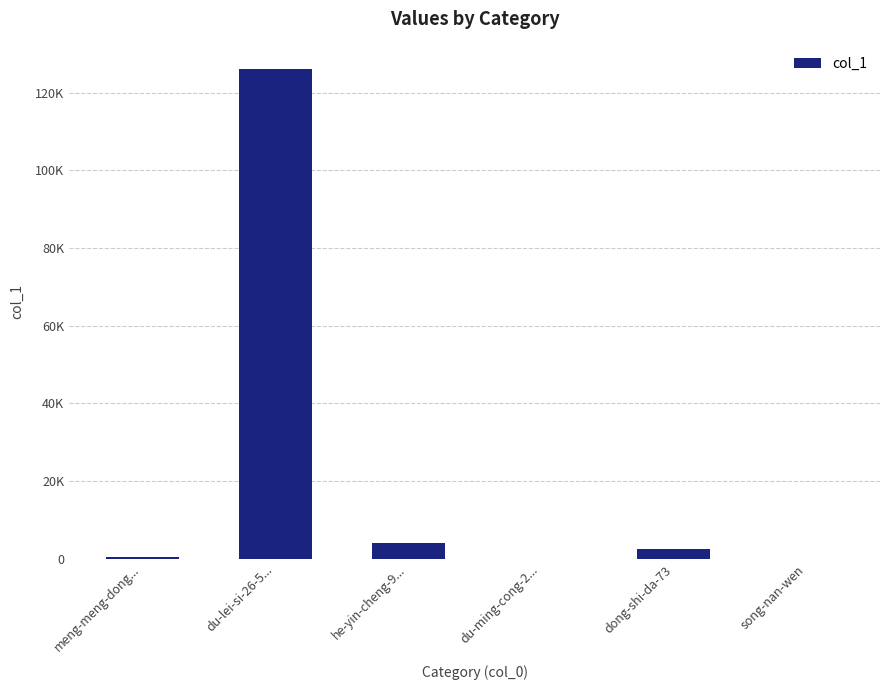

How many values exceed 2548?

2